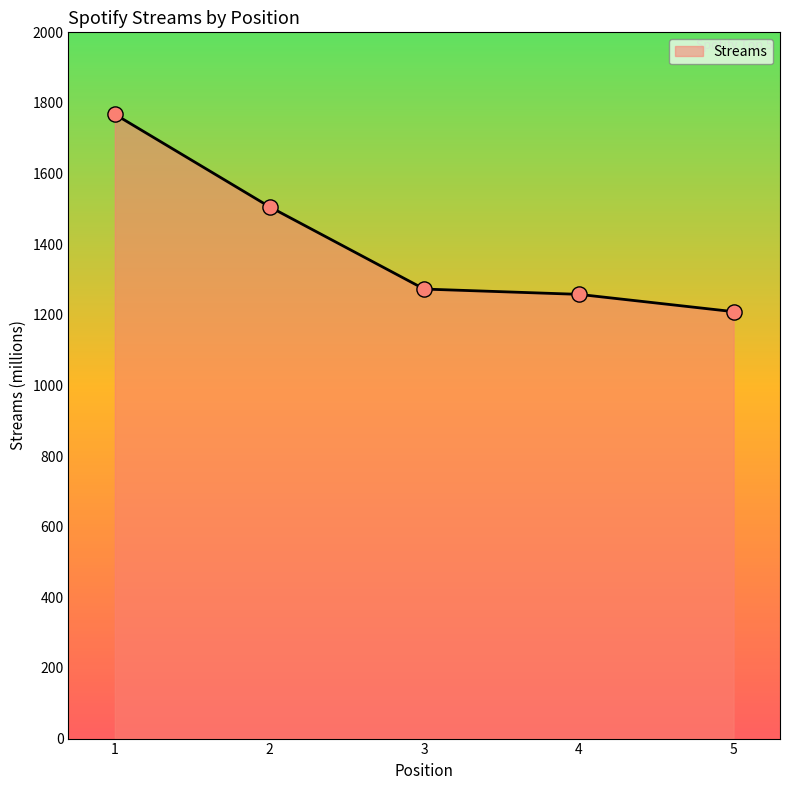

Approximately how many times larger is the value at 3 compared to 1?

0.7